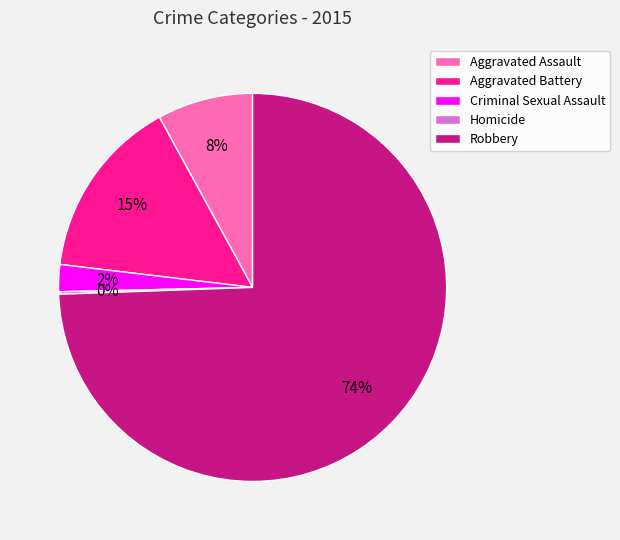

What is the largest slice in the pie chart?

Robbery